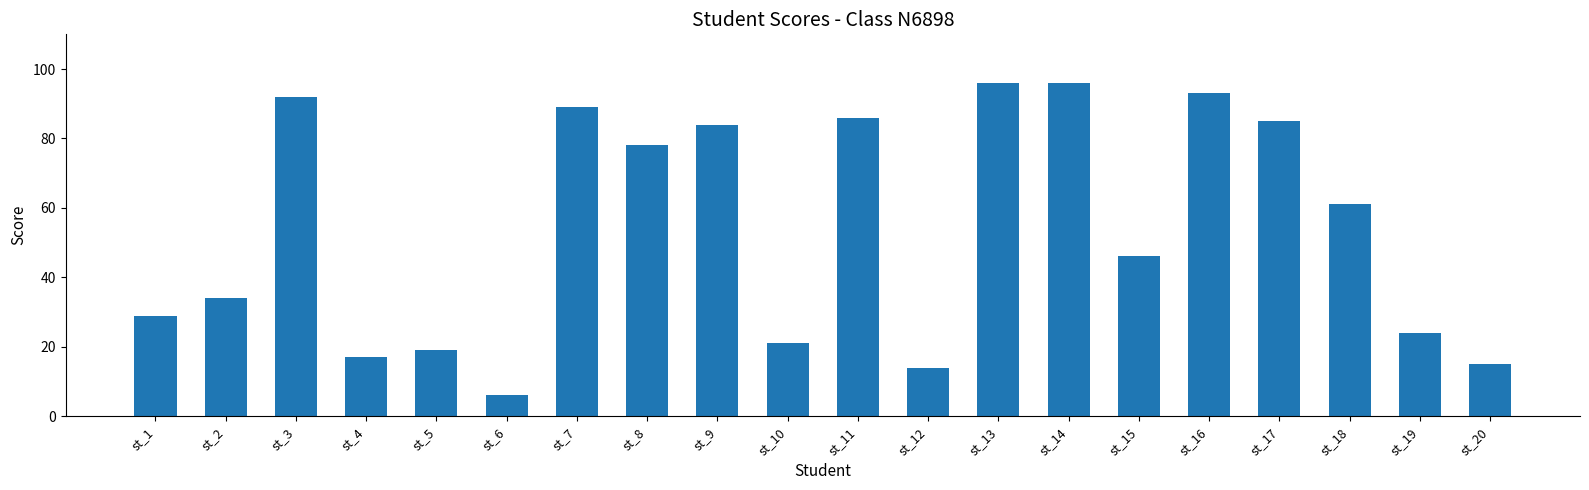

What is the average value?

54